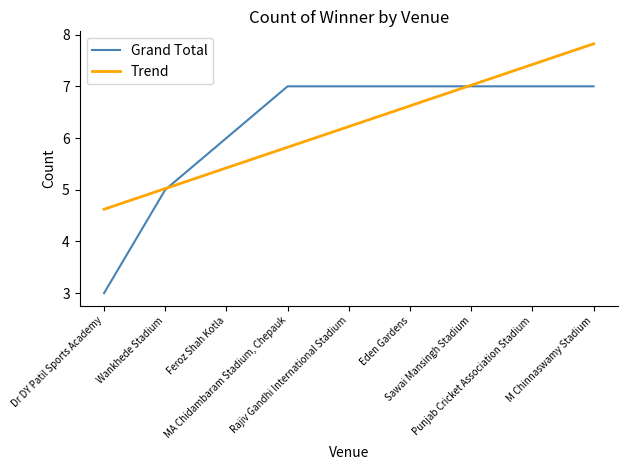

Reading right to left, what are all the values shown in this chart?

Grand Total: M Chinnaswamy Stadium=7.0	Punjab Cricket Association Stadium=7.0	Sawai Mansingh Stadium=7.0	Eden Gardens=7.0	Rajiv Gandhi International Stadium=7.0	MA Chidambaram Stadium, Chepauk=7.0	Feroz Shah Kotla=6.0	Wankhede Stadium=5.0	Dr DY Patil Sports Academy=3.0
Trend: M Chinnaswamy Stadium=7.8	Punjab Cricket Association Stadium=7.4	Sawai Mansingh Stadium=7.0	Eden Gardens=6.6	Rajiv Gandhi International Stadium=6.2	MA Chidambaram Stadium, Chepauk=5.8	Feroz Shah Kotla=5.4	Wankhede Stadium=5.0	Dr DY Patil Sports Academy=4.6